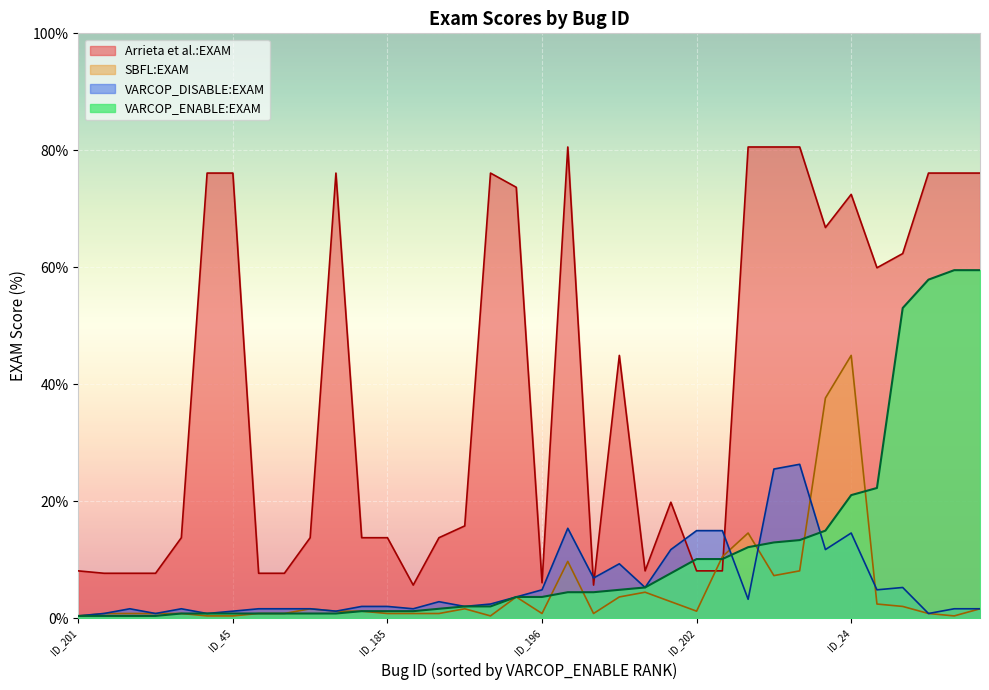

True or false: SBFL:EXAM and Arrieta et al.:EXAM intersect in this chart.

True